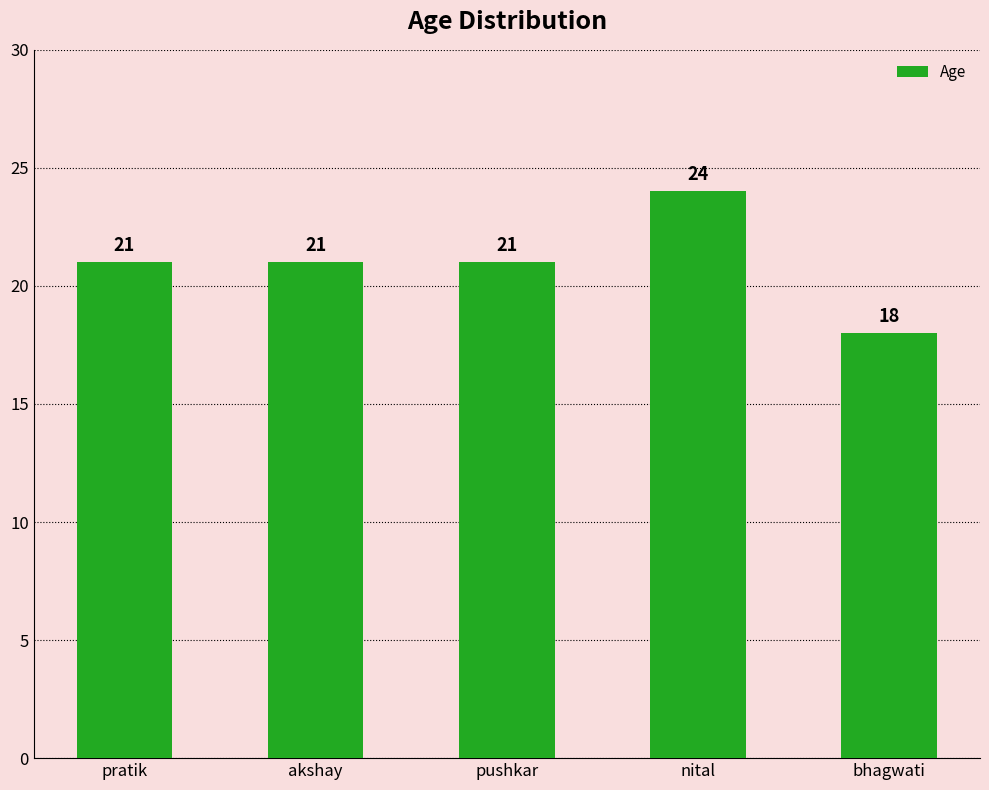

Count the number of data series in this chart.

1